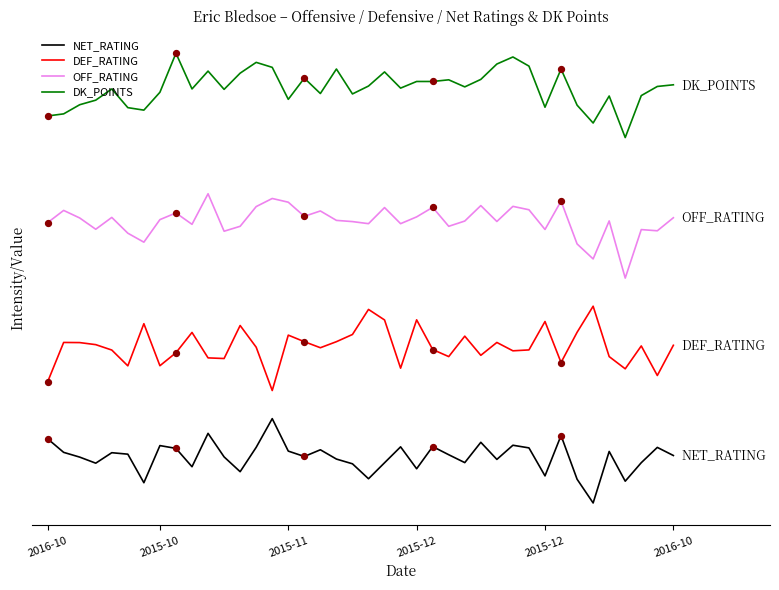

At which category is the sum across all series the highest?

10